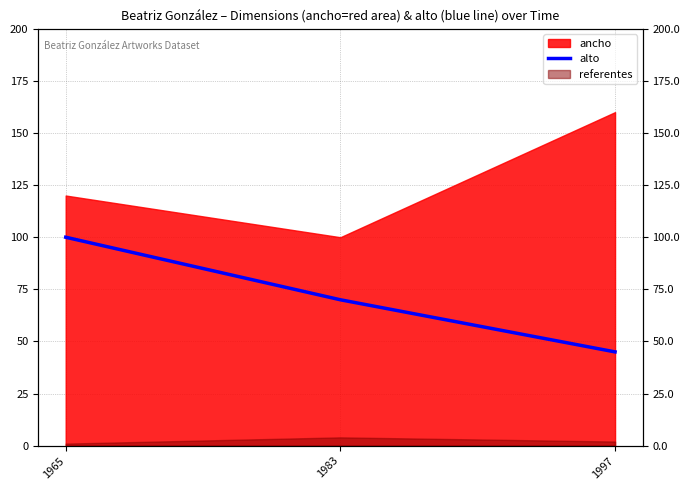

Where does the data first go above 70?

1965